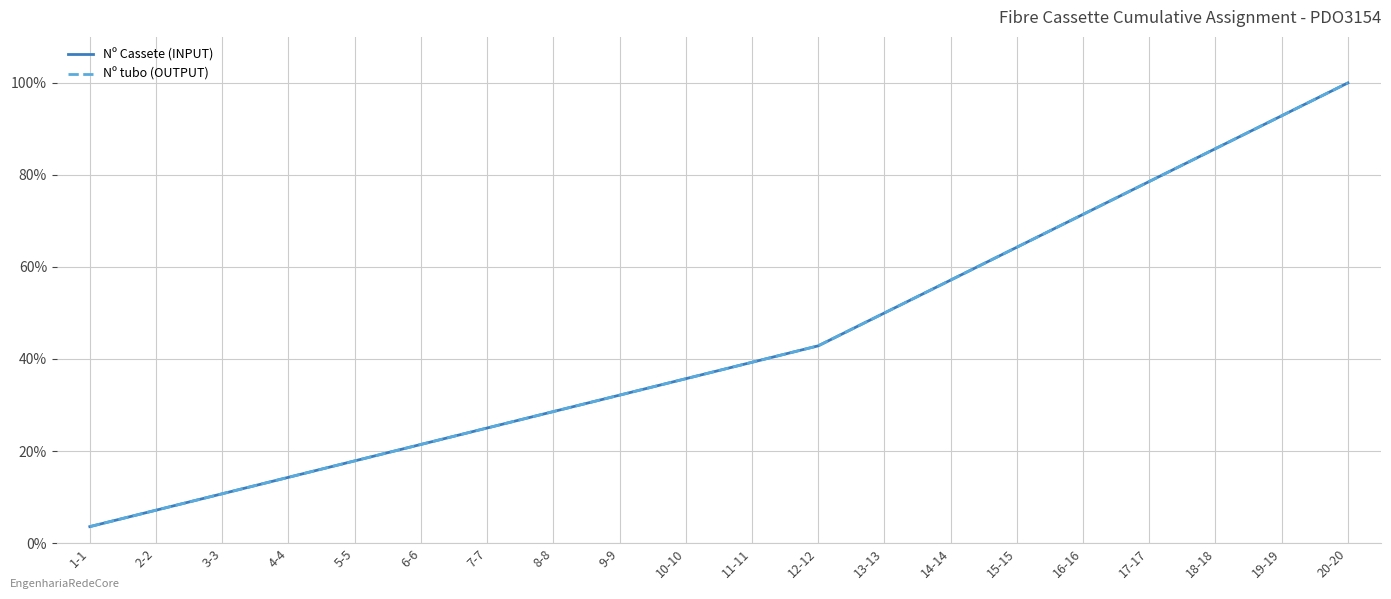

Is the value of Nº Cassete (INPUT) at 5-5 greater than the value of Nº tubo (OUTPUT) at 13-13?

No